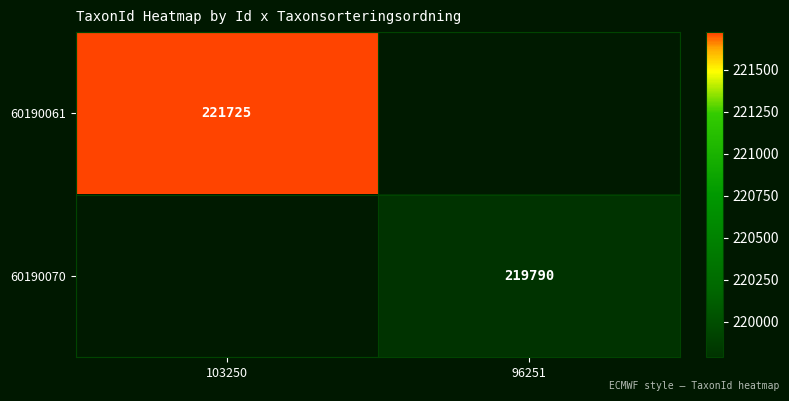

The 60190070 series shows 395509 at 96251. True or false?

False